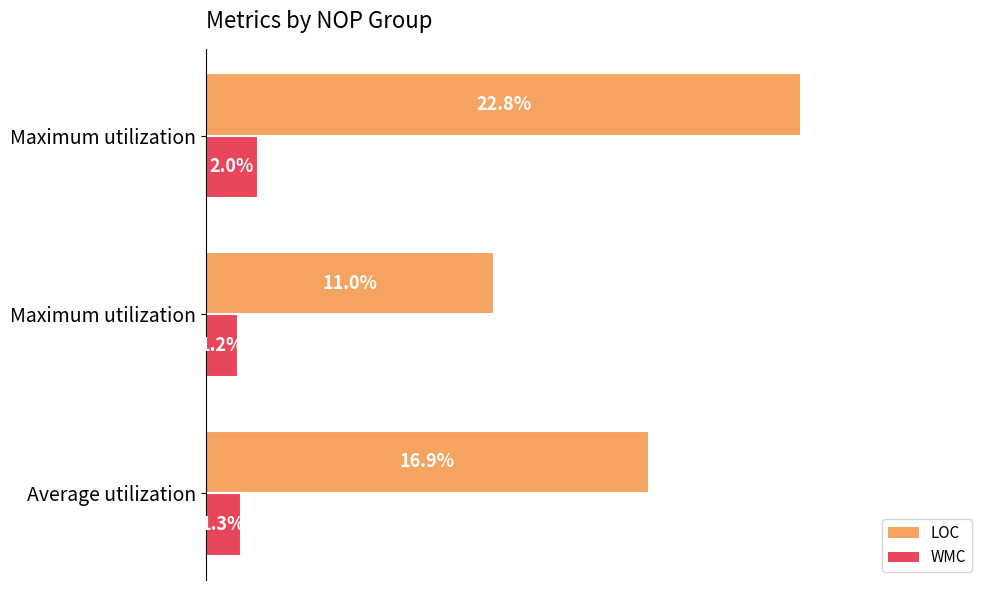

What is the sum of all LOC values?

50.7